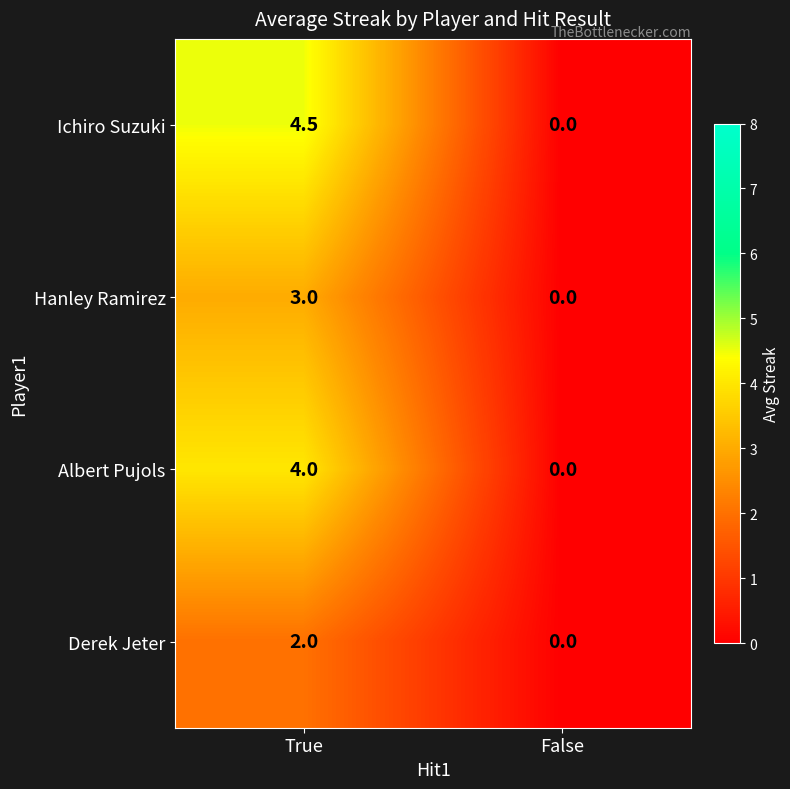

At how many categories does at least one series exceed 3?

1